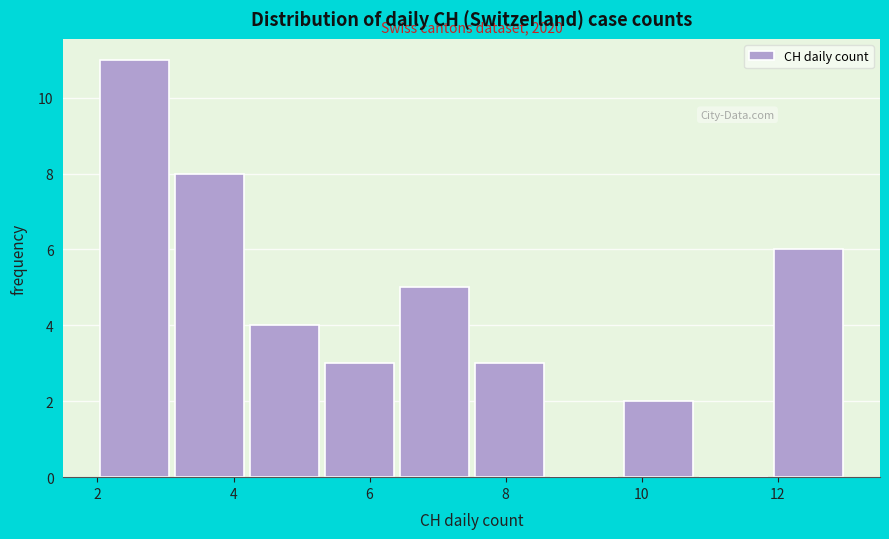

Which range on the x-axis has the tallest bar?

2.0 to 3.1